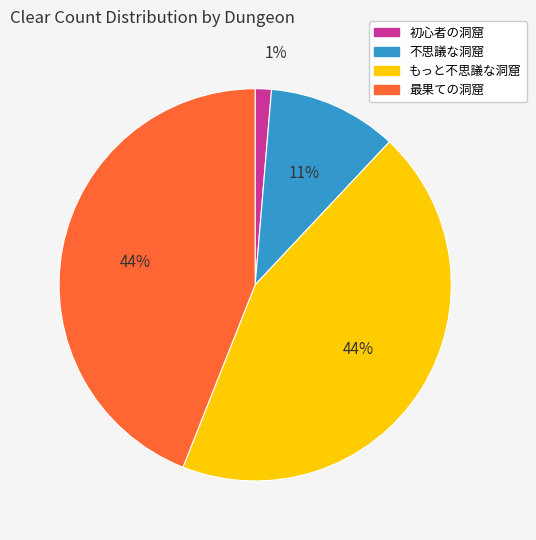

To the nearest percent, what is the combined percentage of もっと不思議な洞窟 and 初心者の洞窟?

45%